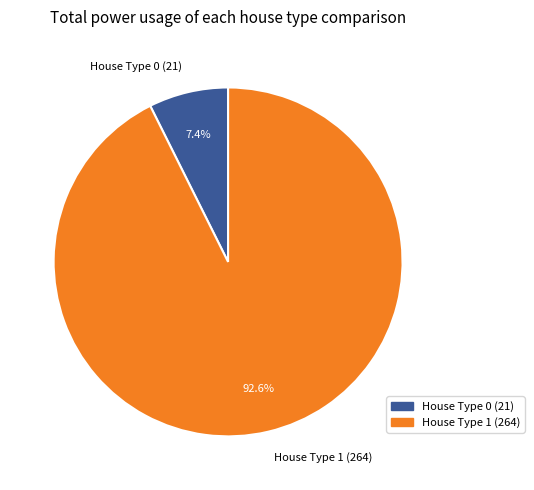

Which category has the biggest portion of the pie?

House Type 1 (264)